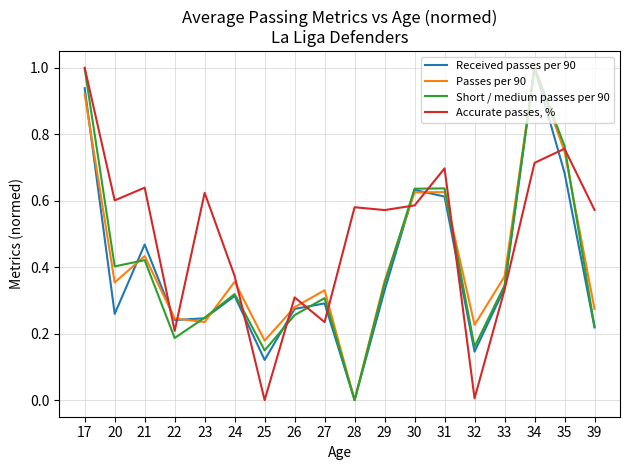

At which category is the sum across all series the highest?

17